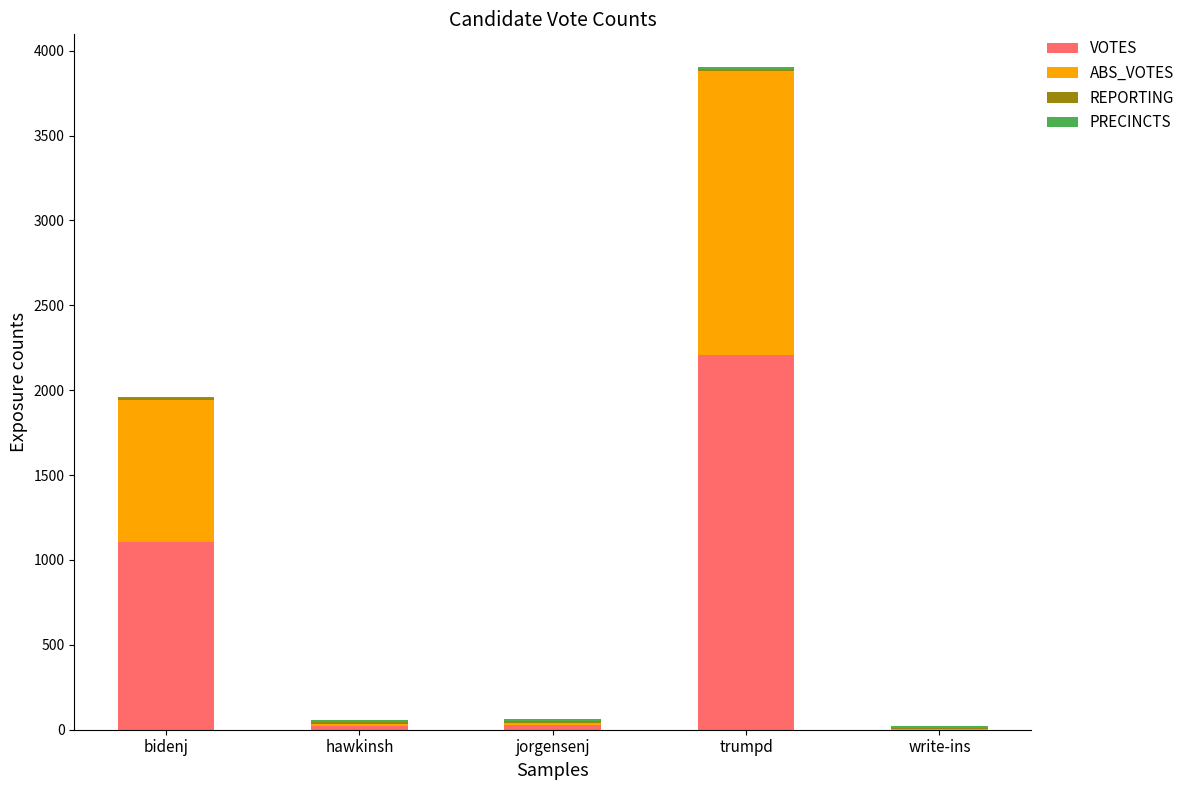

True or false: VOTES has a value of 403 at bidenj.

False